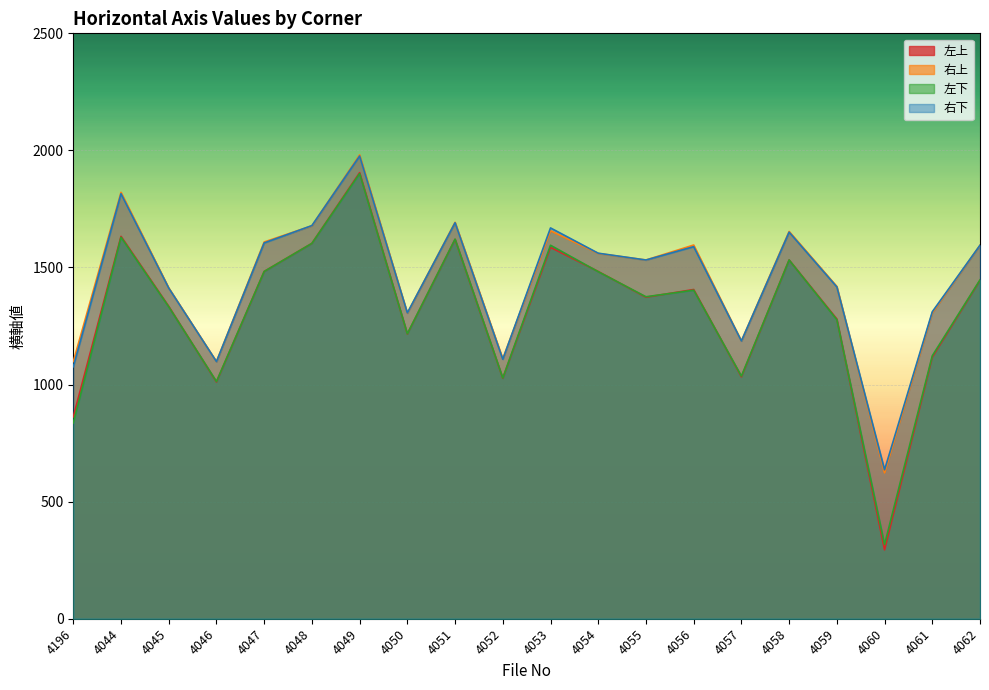

Read the 右上 value at 4049, to the nearest 100.

2000